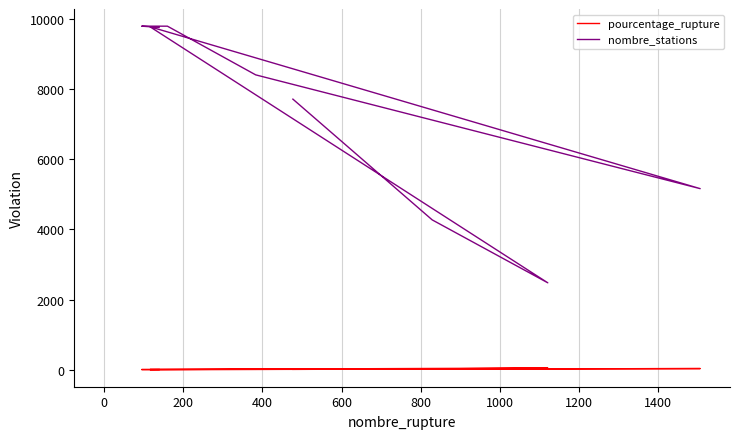

What is the highest value of the pourcentage_rupture series?

45.3